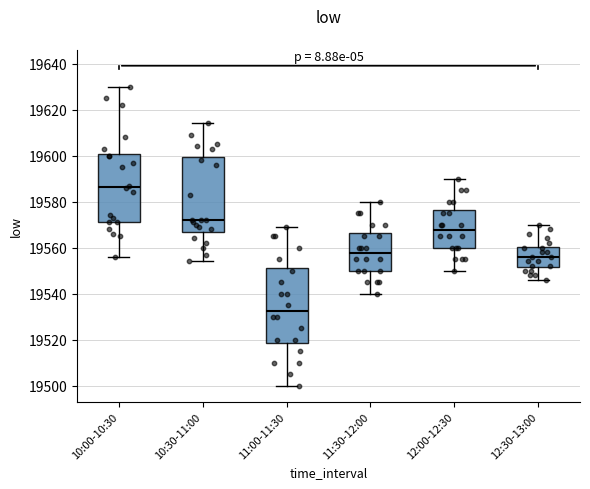

Reading left to right, read every box against the y-axis: the position of its median line, the range the box covers, and the ends of its whiskers. The values are not printed on the chart, so give them approximately, as read against the axis.

10:00-10:30: median 19586, box 19572 to 19600, whiskers 19556 to 19630
10:30-11:00: median 19572, box 19568 to 19600, whiskers 19554 to 19614
11:00-11:30: median 19532, box 19518 to 19552, whiskers 19500 to 19570
11:30-12:00: median 19558, box 19550 to 19566, whiskers 19540 to 19580
12:00-12:30: median 19568, box 19560 to 19576, whiskers 19550 to 19590
12:30-13:00: median 19556, box 19552 to 19560, whiskers 19546 to 19570